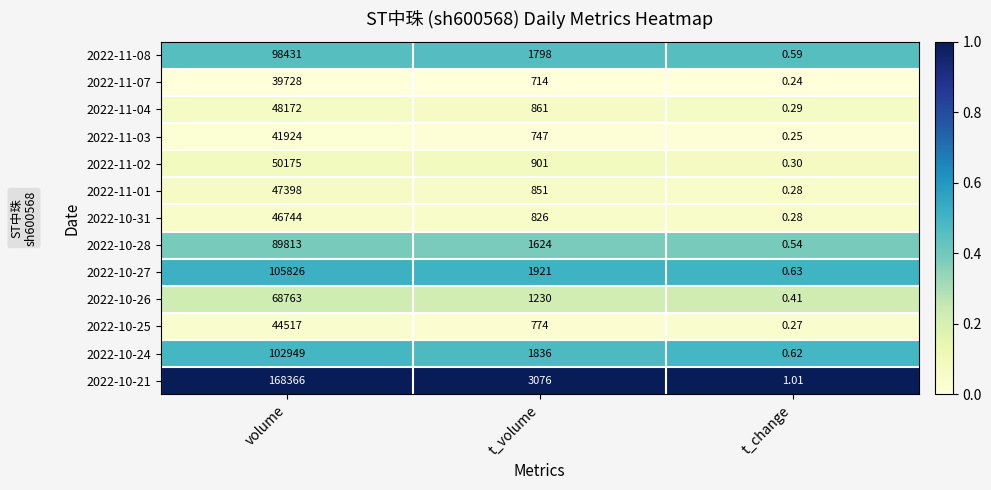

What is the total value across all series at t_volume?

17159.0